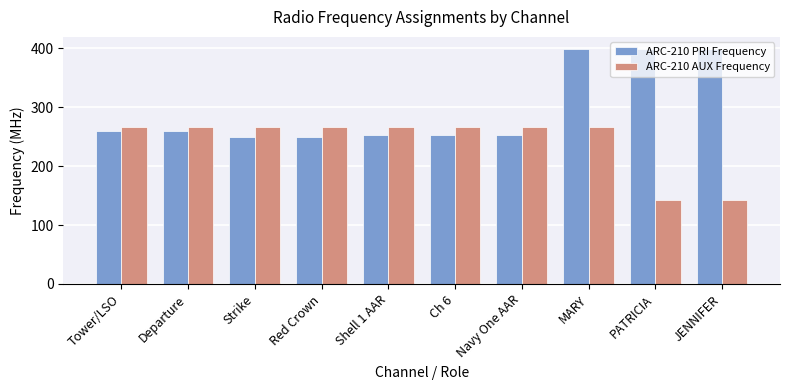

What is the average value of the ARC-210 PRI Frequency series?

297.2